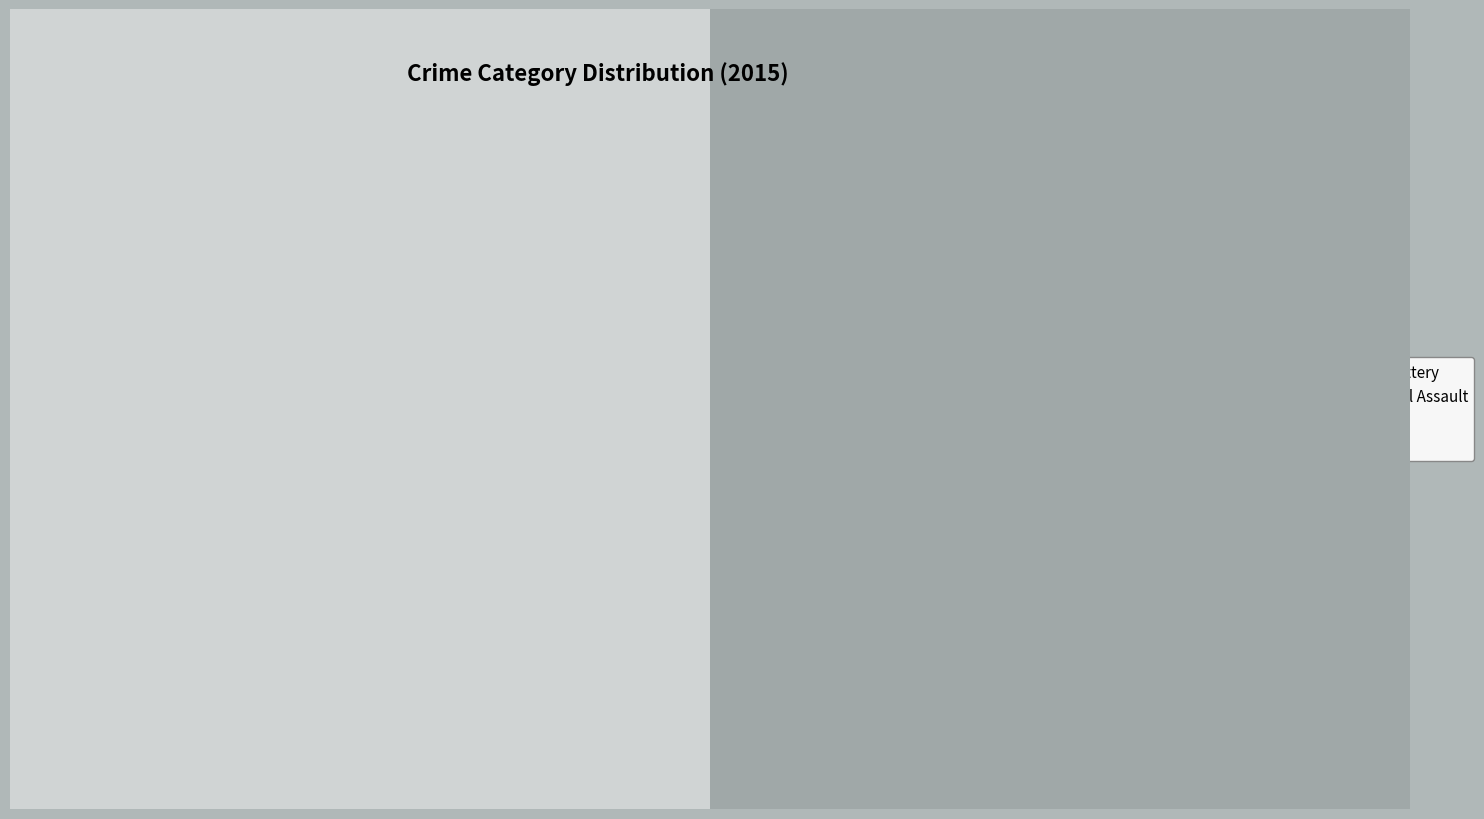

Does Criminal Sexual Assault represent more than half of the total?

No